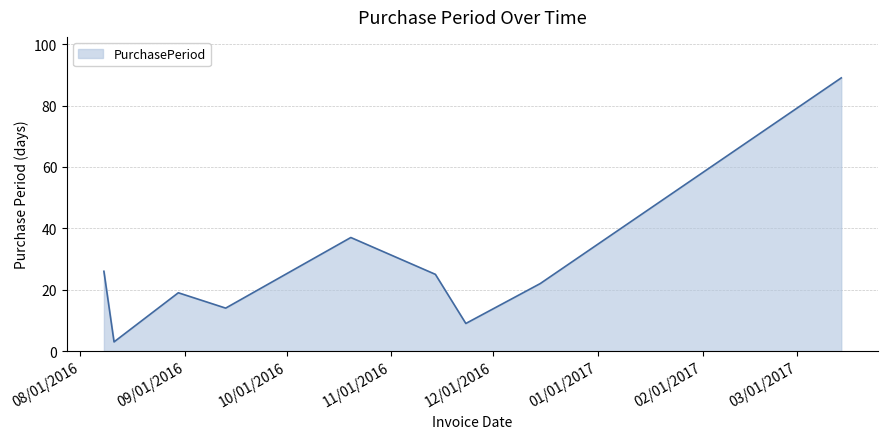

What is the smallest value displayed?

3